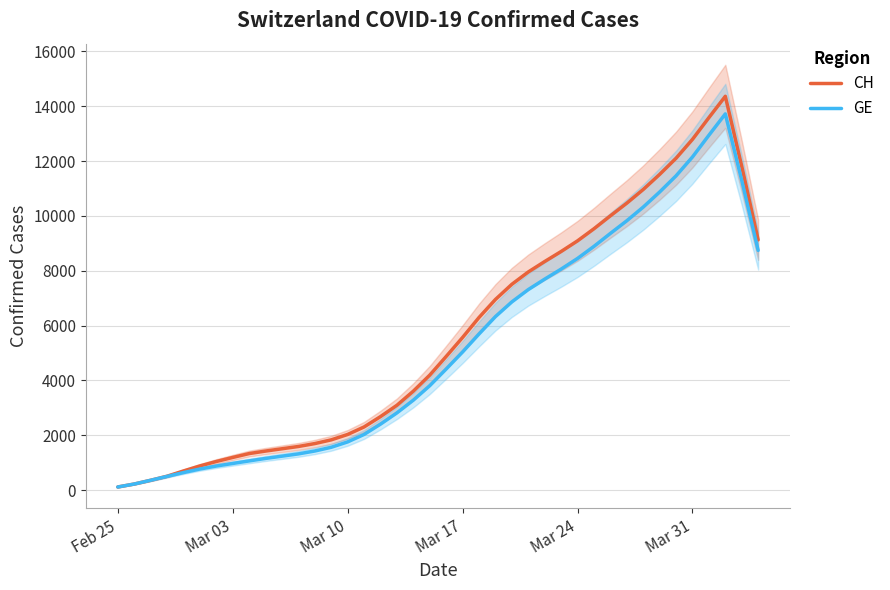

Reading left to right, extract all data points from this chart.

CH: 116.0	224.0	360.4	508.6	700.4	883.6	1046.2	1193.8	1334.8	1426.4	1510.2	1593.6	1699.4	1835.4	2031.8	2305.6	2683.2	3096.2	3611.4	4196.2	4876.4	5569.8	6297.8	6955.0	7507.8	7957.2	8338.2	8703.6	9092.4	9532.8	10004.8	10466.8	10964.8	11515.4	12105.0	12792.8	13585.4	14363.4	11811.8	9128.8
GE: 116.0	224.0	360.4	502.6	641.4	771.4	880.4	974.4	1067.2	1157.6	1240.4	1323.2	1428.4	1564.4	1760.8	2032.6	2408.2	2819.2	3283.2	3810.8	4418.8	5040.0	5695.8	6330.0	6865.8	7315.2	7696.2	8061.6	8450.4	8890.8	9362.8	9824.8	10322.8	10873.4	11463.0	12150.8	12943.4	13721.4	11298.2	8743.6